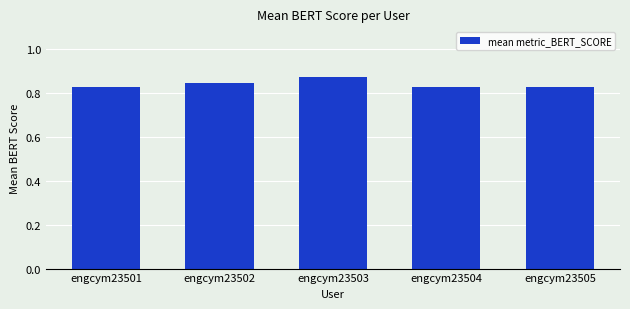

Is it true that the value at engcym23501 is 1.2?

False